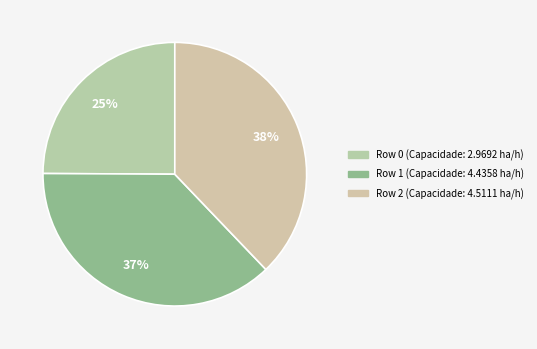

Which category has the smallest portion of the pie?

Row 0